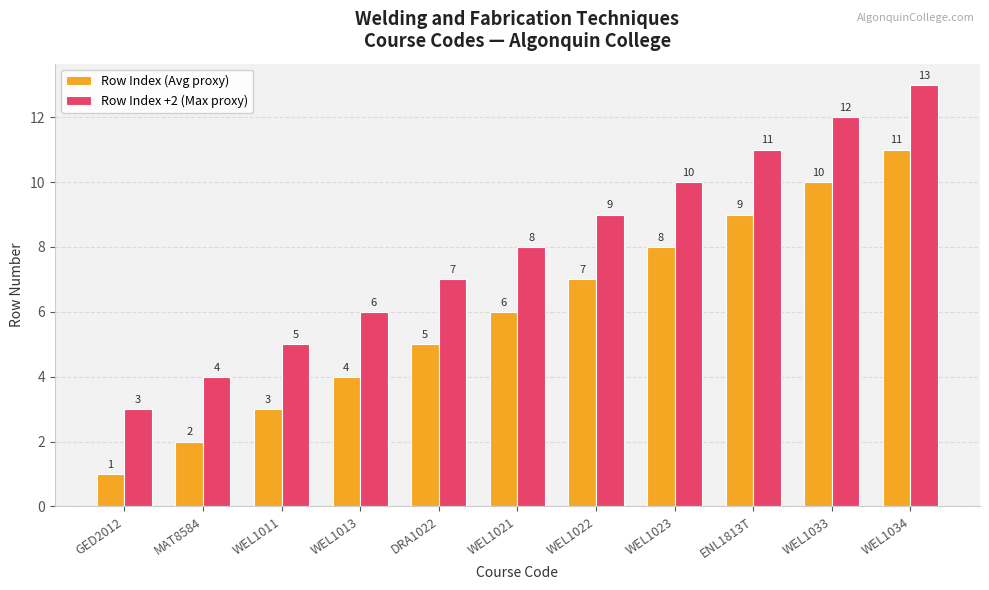

At which label does Row Index (Avg proxy) reach its peak?

WEL1034